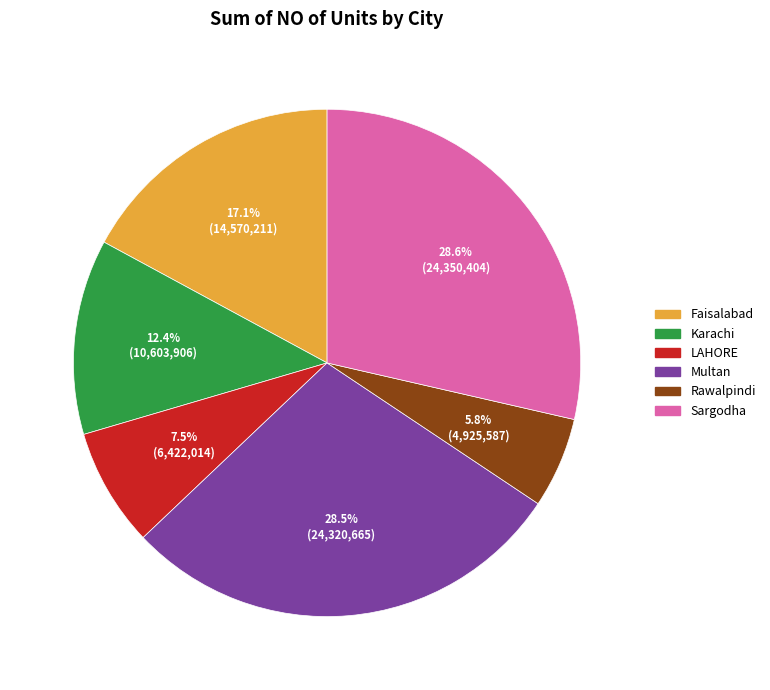

What is the smallest slice in the pie chart?

Rawalpindi